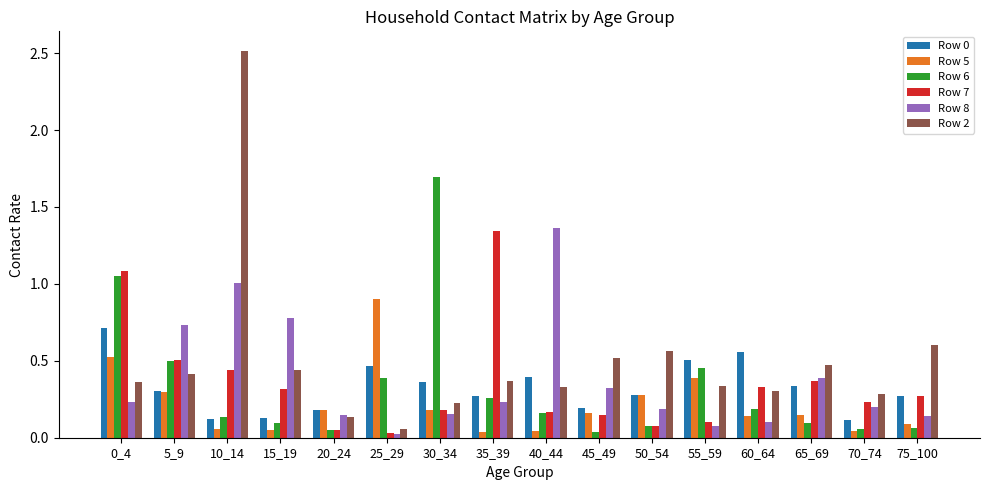

The value of Row 5 at 60_64 is 0.1. True or false?

True